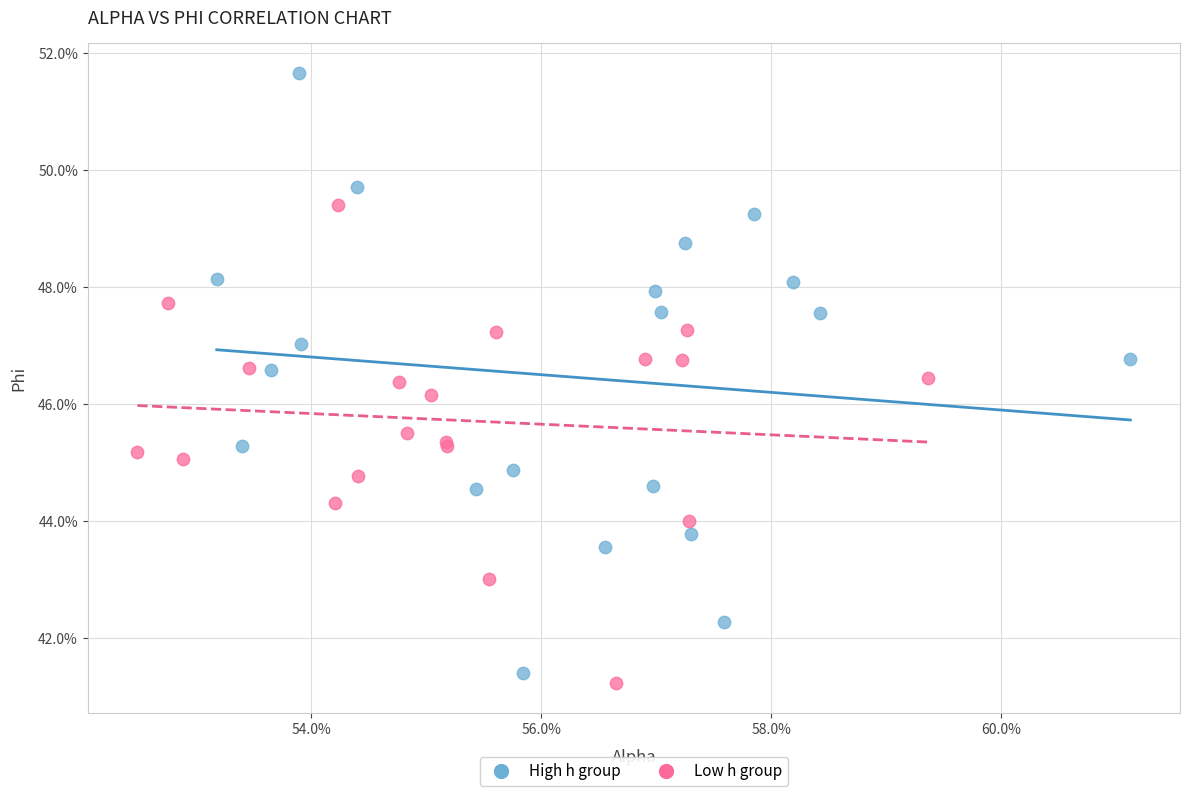

Which series reaches the minimum Y coordinate?

Low h group